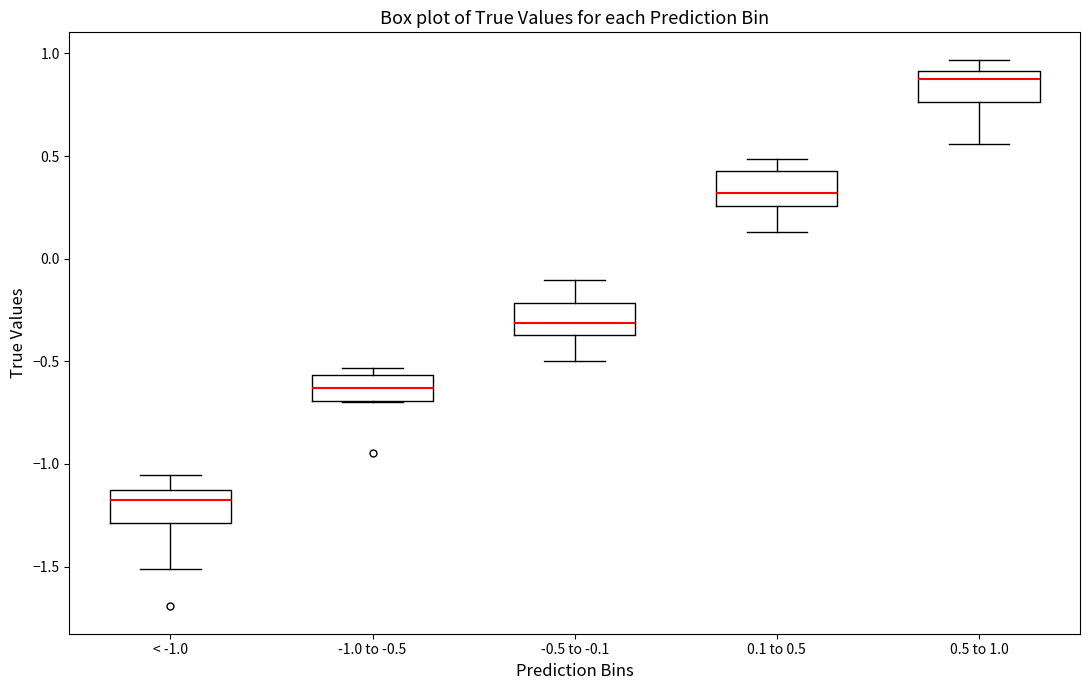

Which box has the lowest median line?

< -1.0